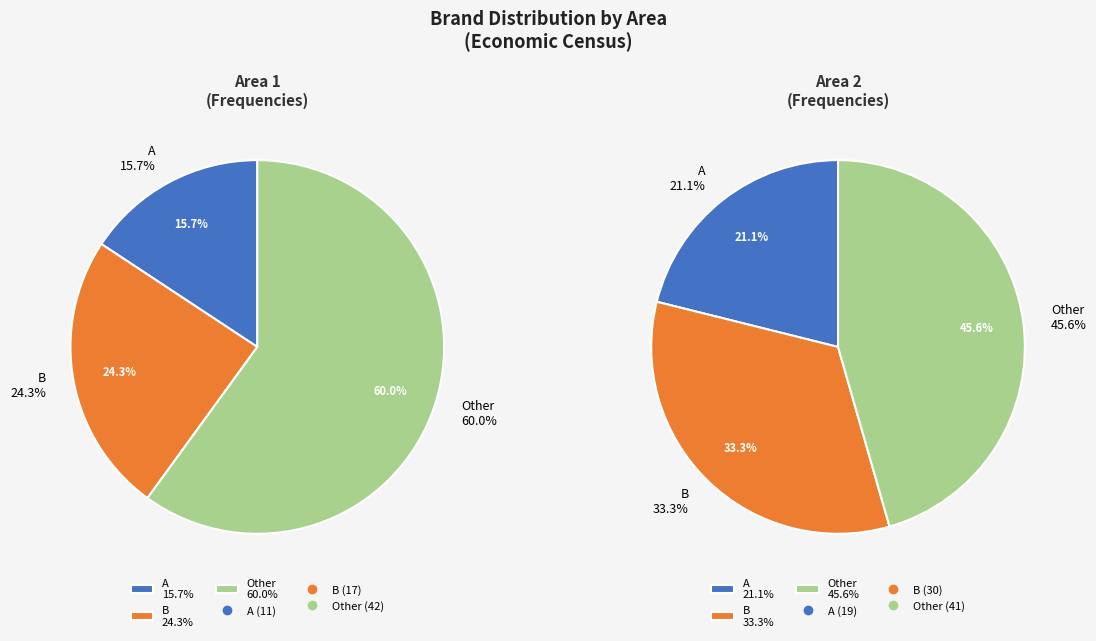

Is it true that Area 1 is 59% of the pie?

False